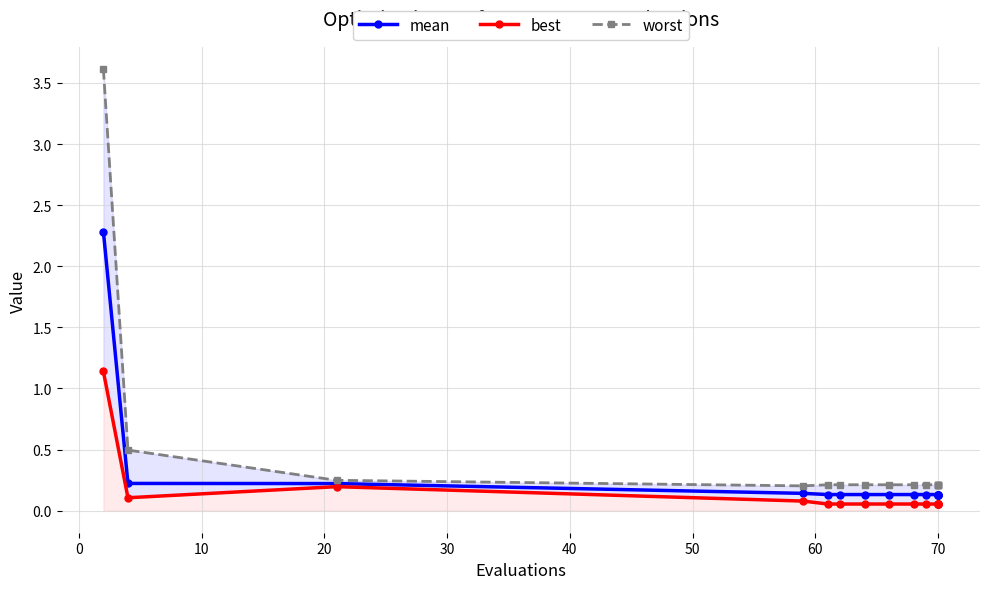

What is the total value across all series at 0?

0.8